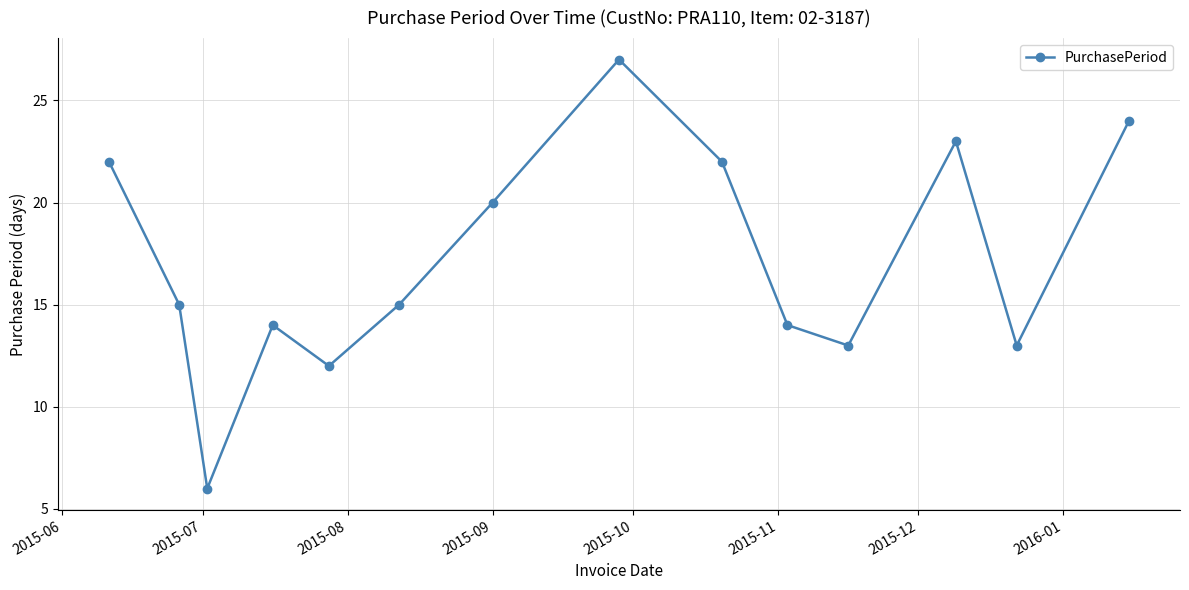

How many interior local valleys (lower than both neighbors) does the data have?

4